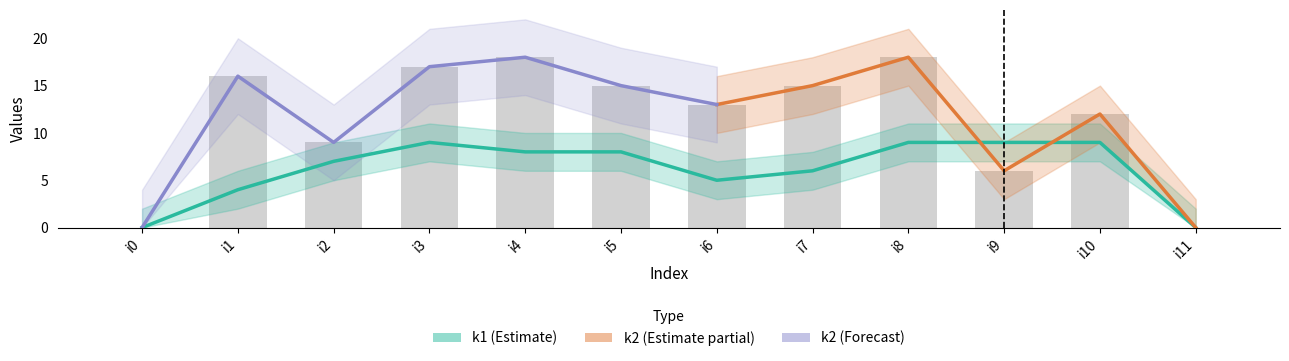

At i7, list the series in order from smallest to largest.

k1, k2